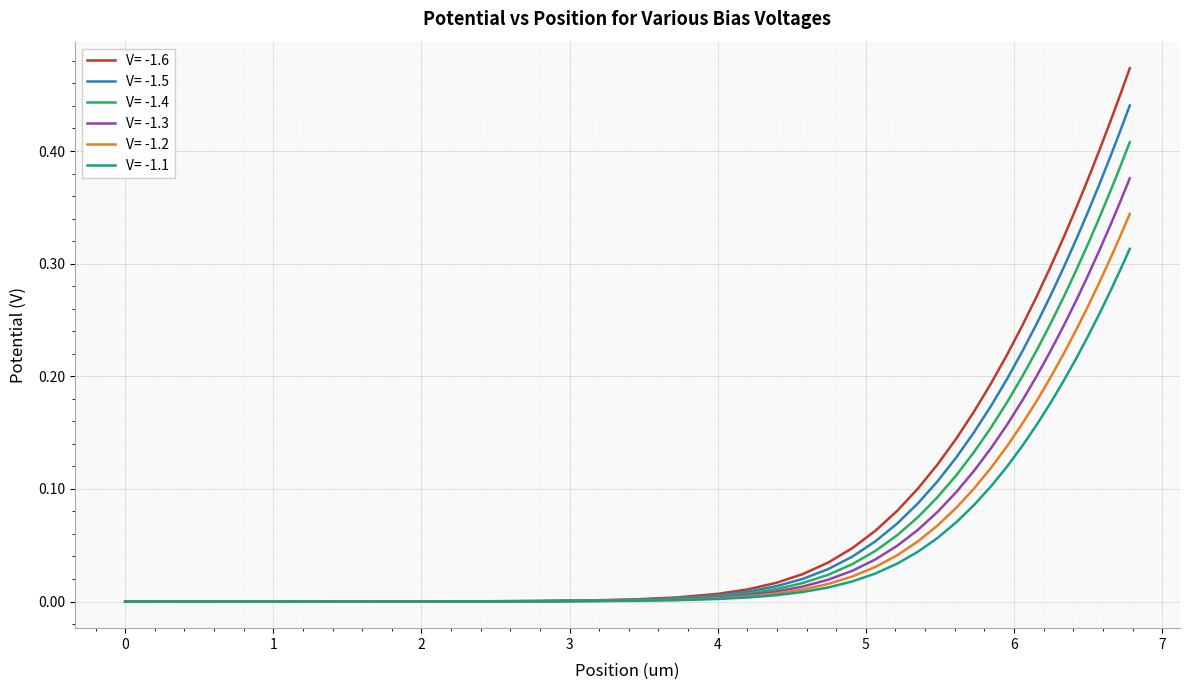

Which series has the largest range (max minus min)?

V= -1.6